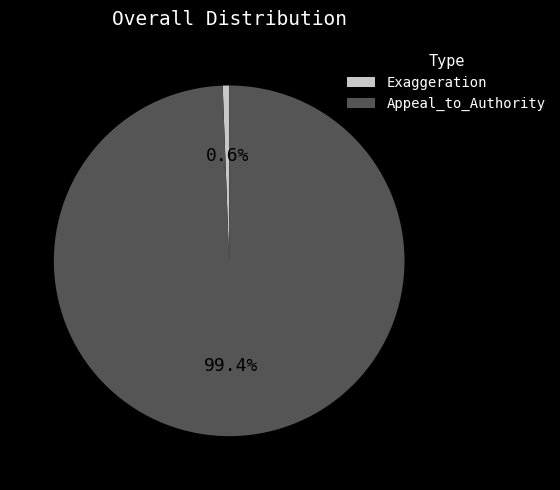

The Appeal_to_Authority slice represents 87% of the pie. True or false?

False